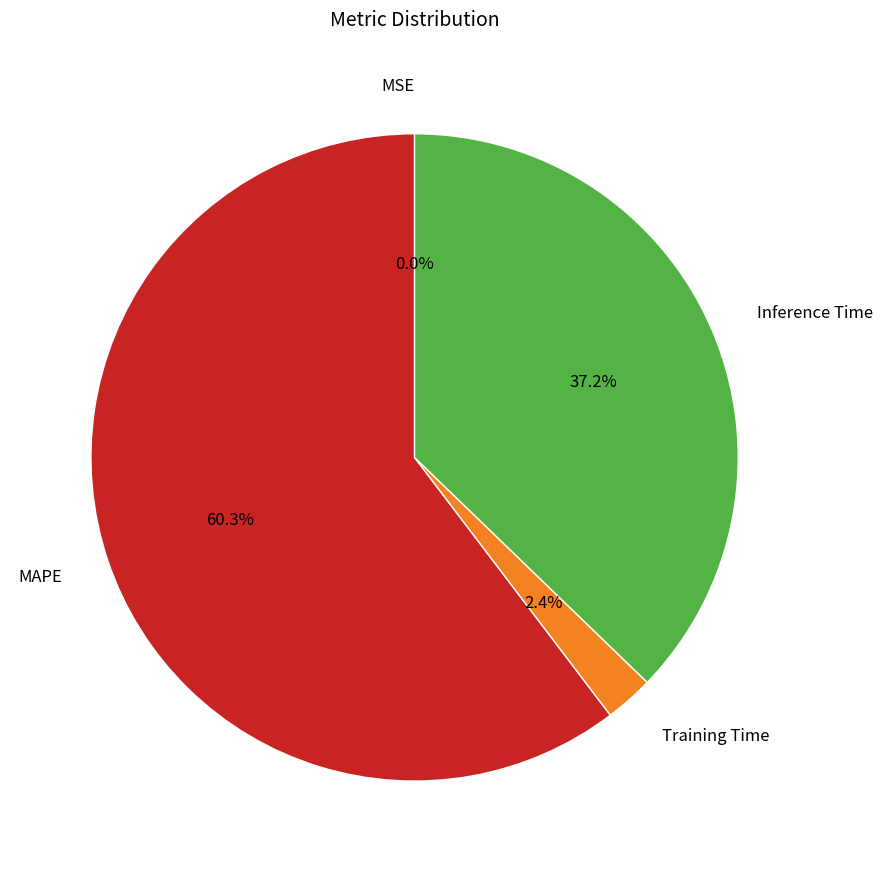

Which has a higher value, Inference Time or Training Time?

Inference Time